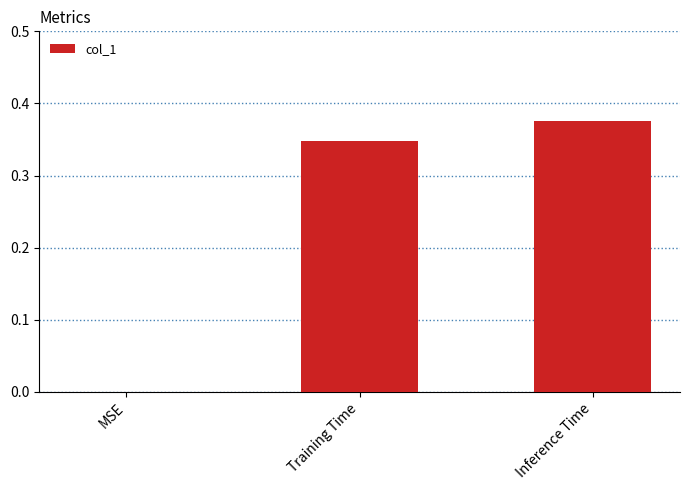

At which category does the chart reach its peak across all series?

Inference Time